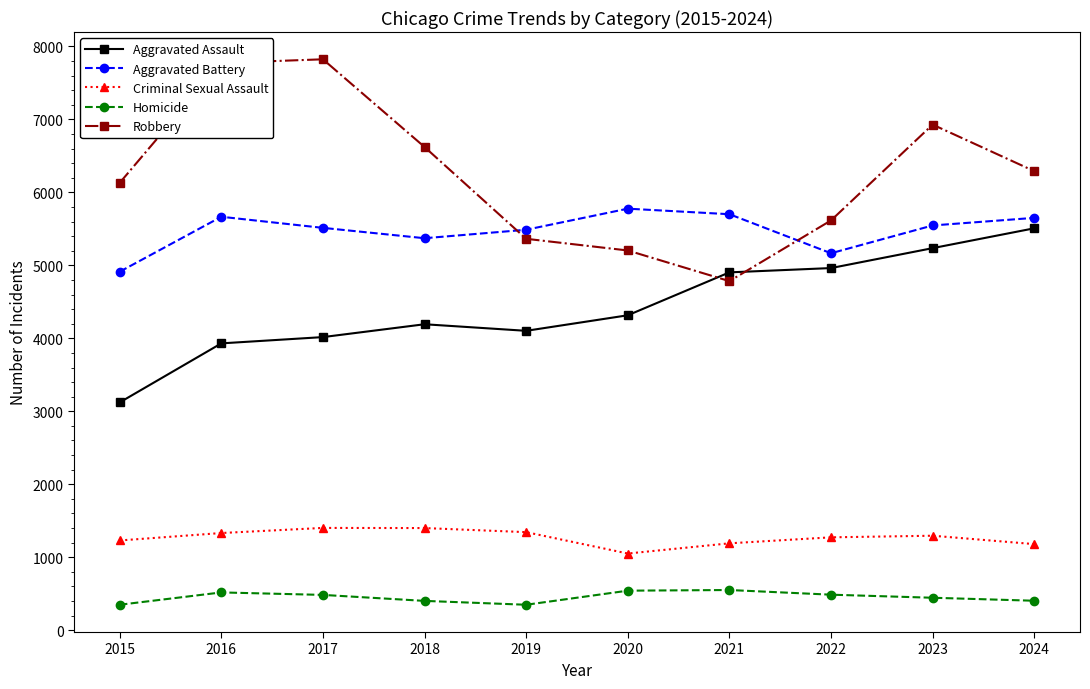

True or false: Robbery has more than 0 interior local peaks.

True